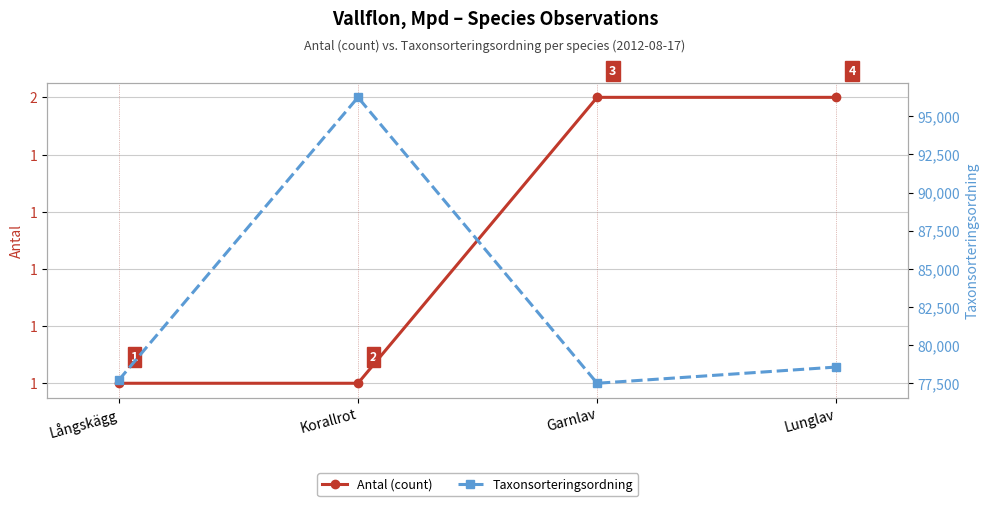

Is it true that Taxonsorteringsordning equals 96237 at Korallrot?

True